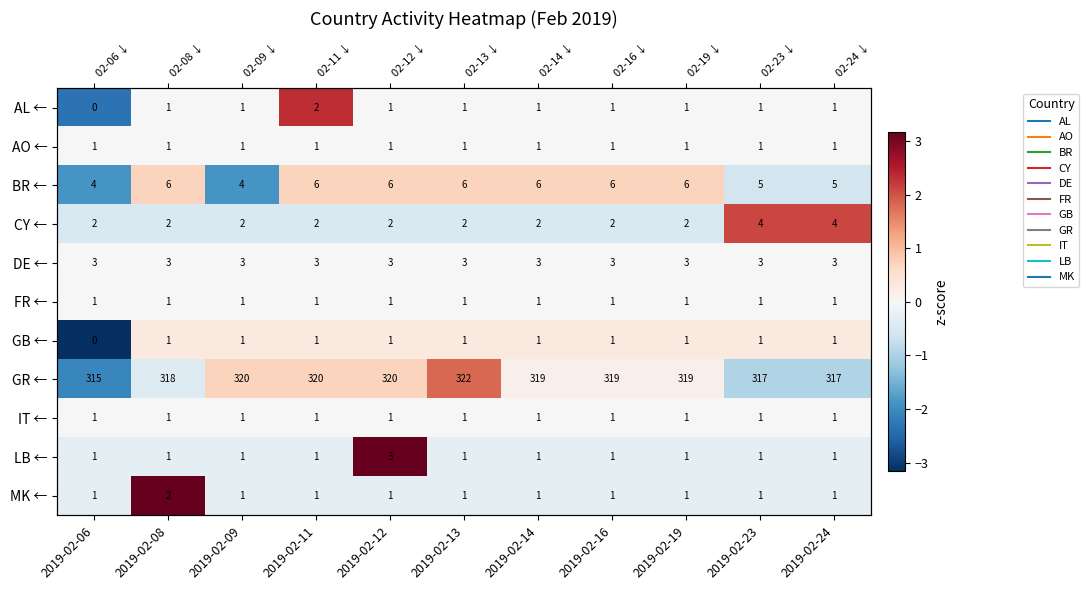

At which label does CY ← reach its peak?

2019-02-23